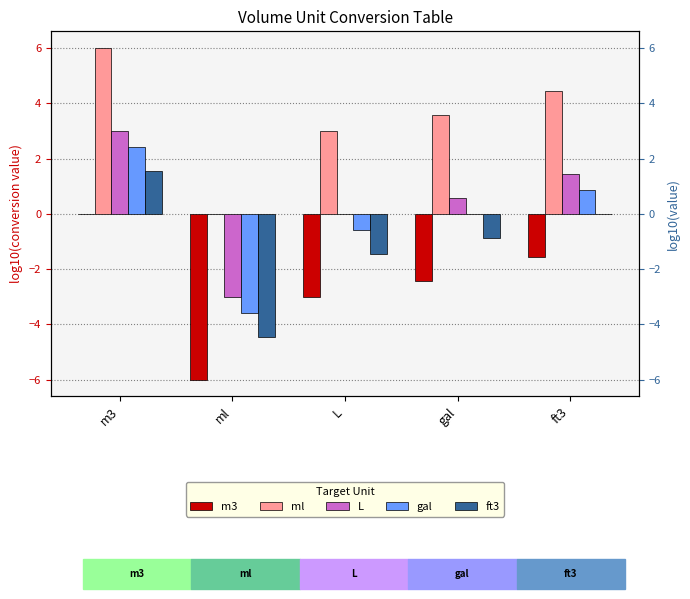

True or false: L has a value of 0.2 at gal.

False